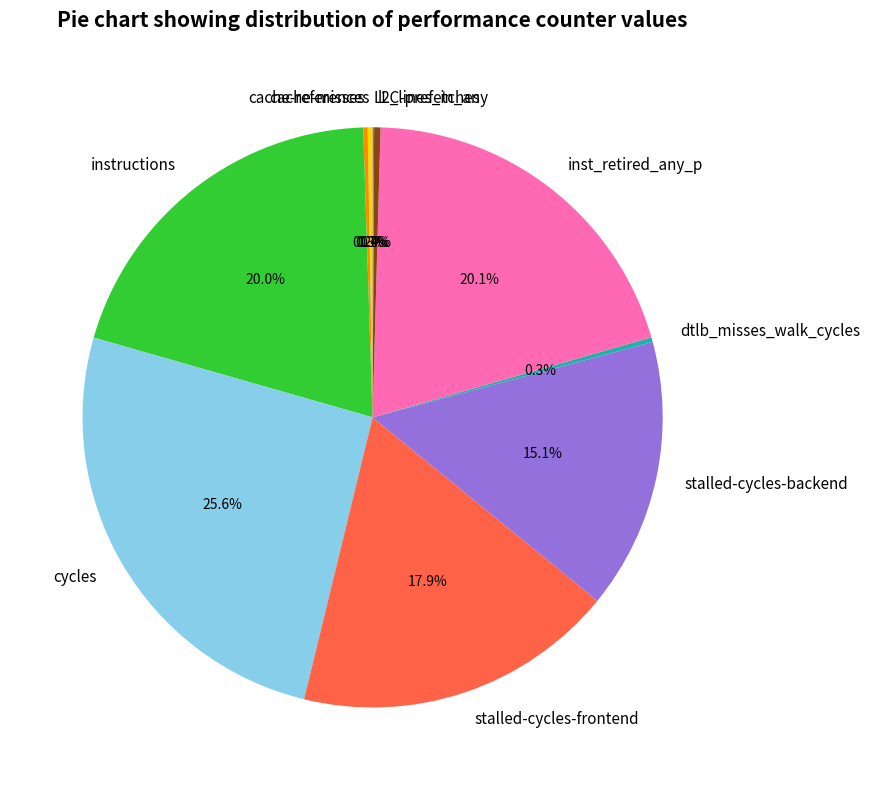

What is the largest slice in the pie chart?

cycles